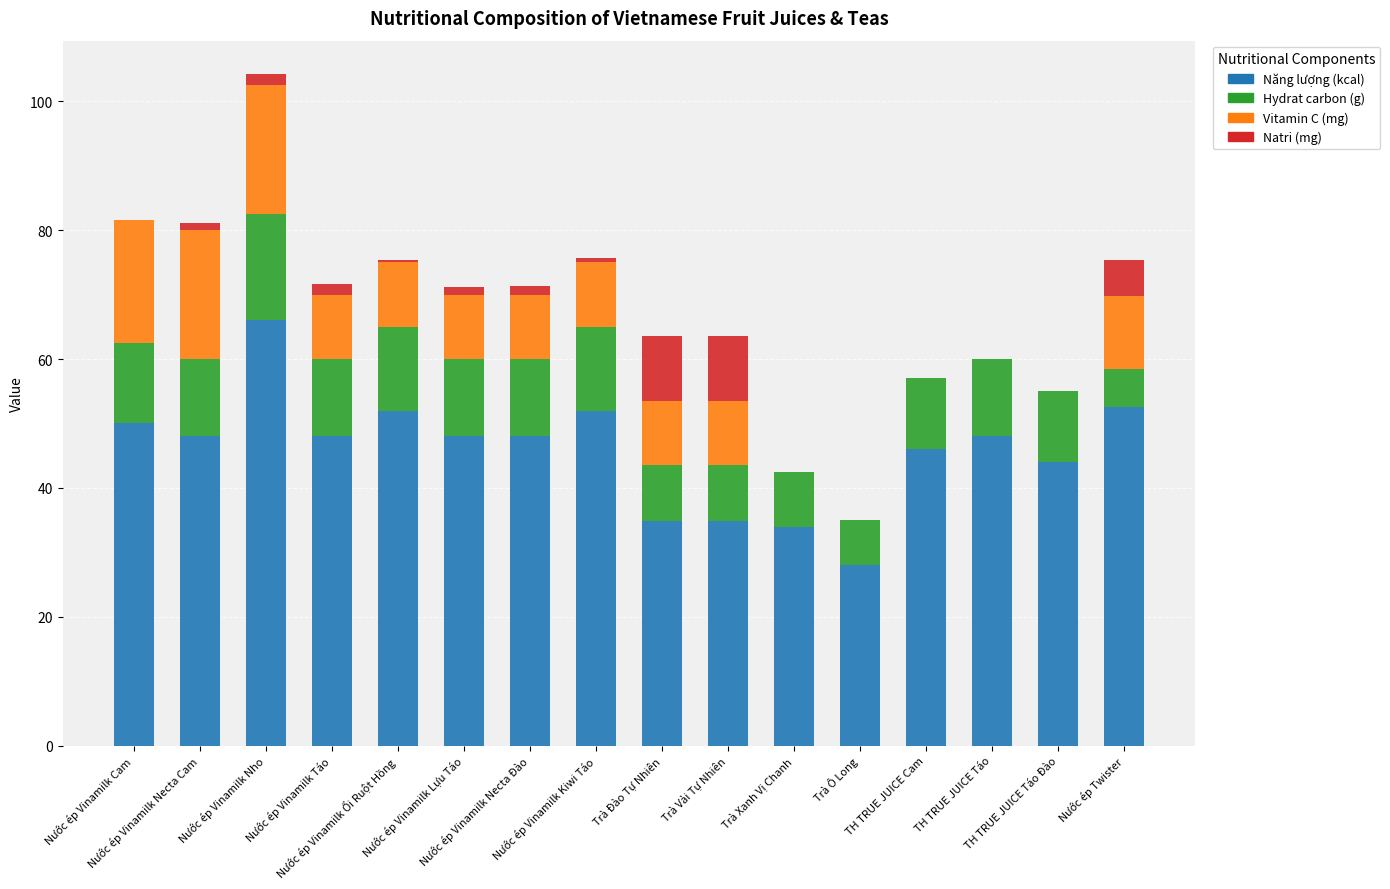

What are all the series names shown in the legend?

Năng lượng (kcal), Hydrat carbon (g), Vitamin C (mg), Natri (mg)